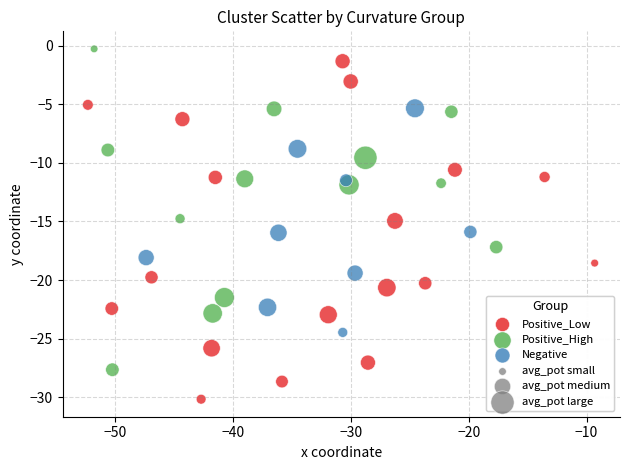

Which series has the largest Y range (max minus min)?

Positive_Low